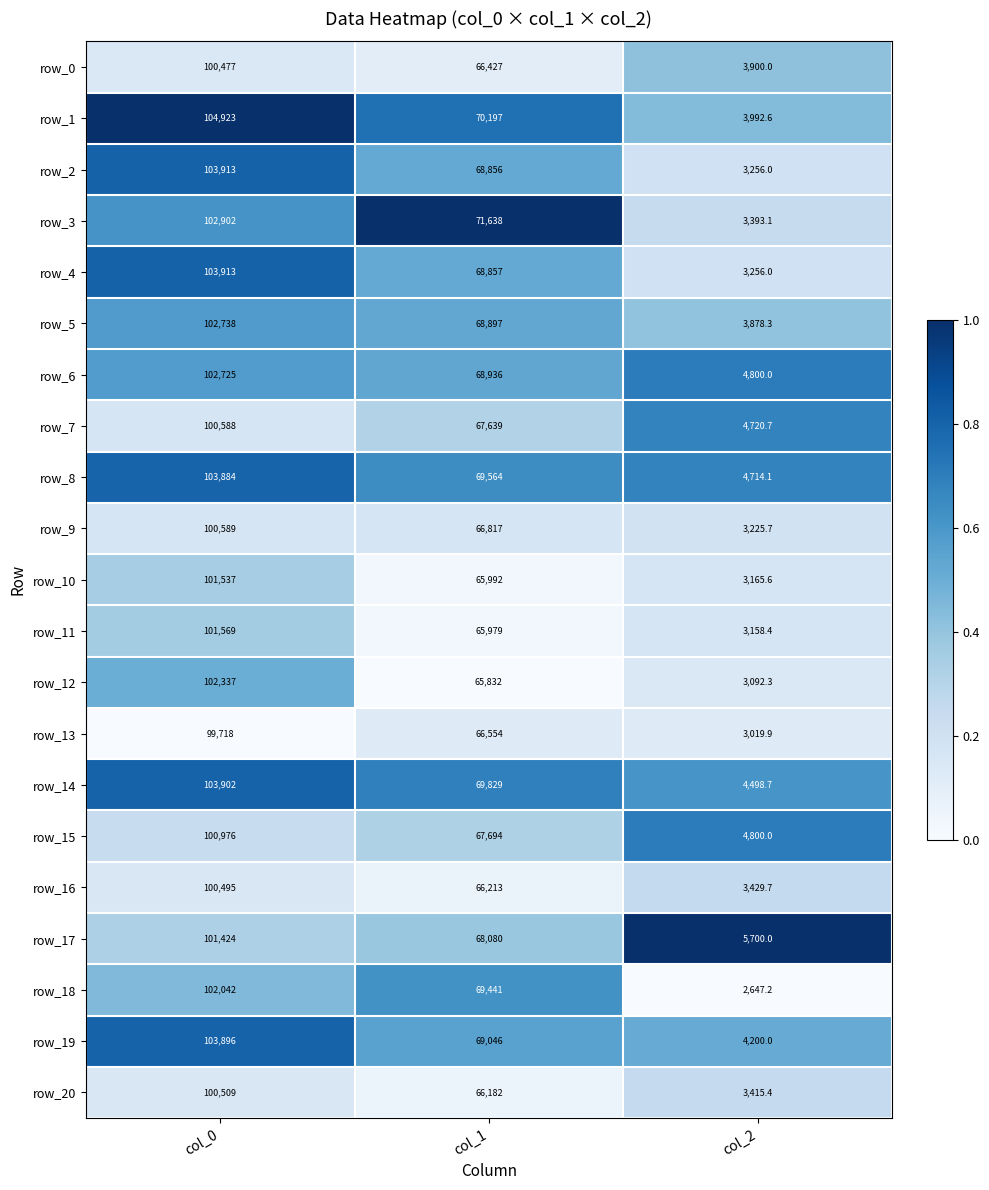

What is the difference between the highest and lowest values at col_2?

3052.8